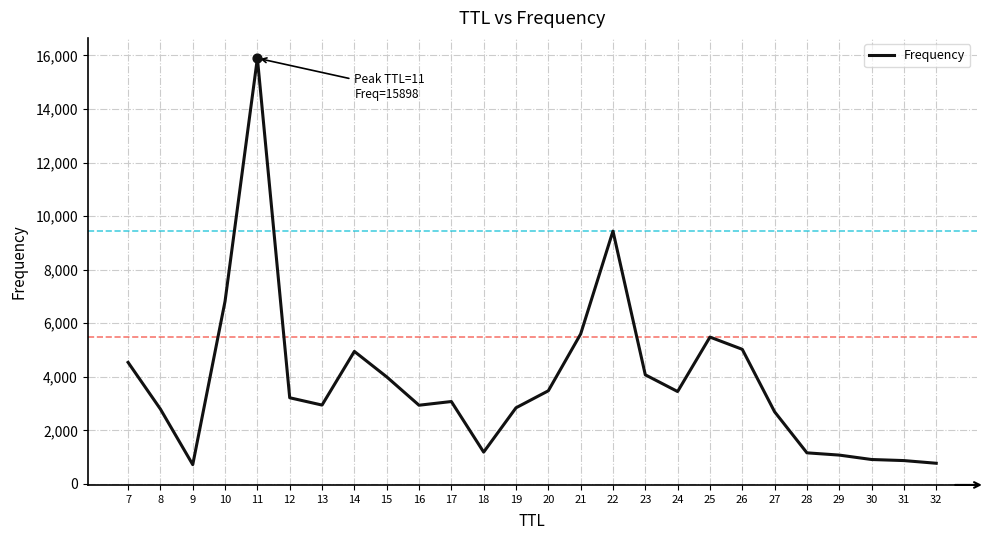

What is the change in value from 15 to 29?

-2921